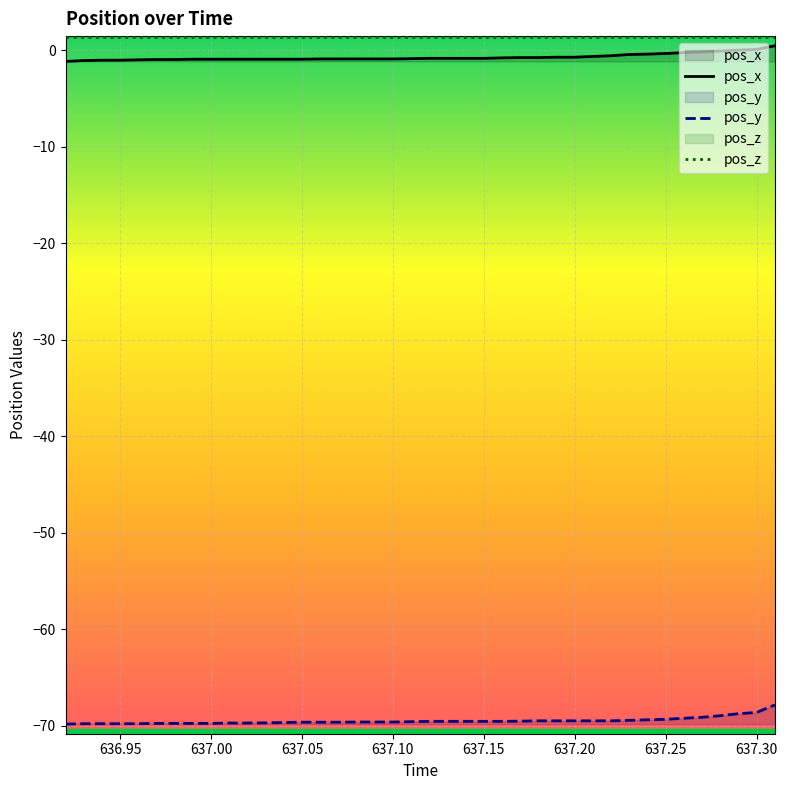

How many lines are shown in the chart?

3